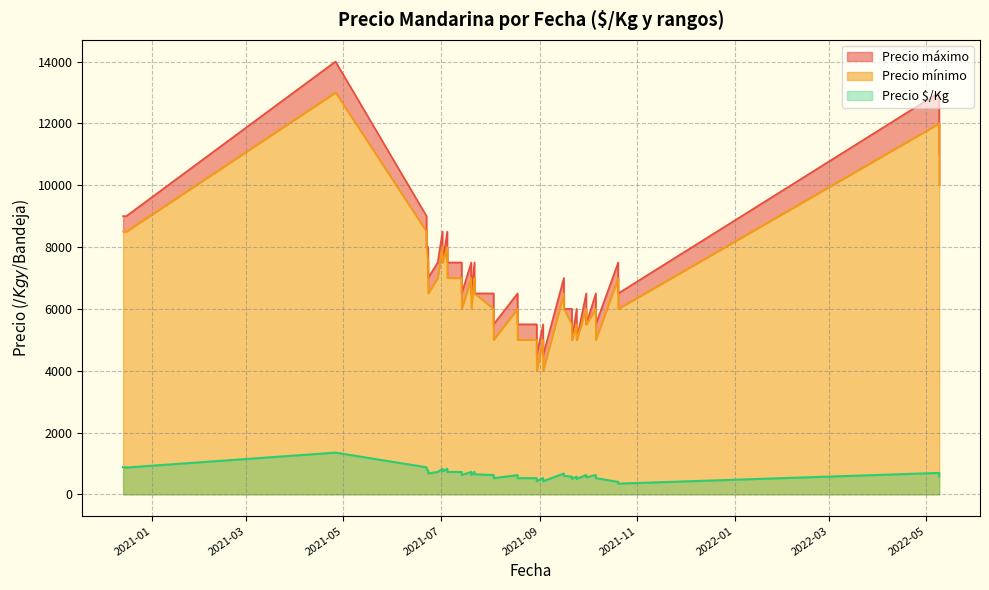

Which series has the widest spread of values?

Precio máximo